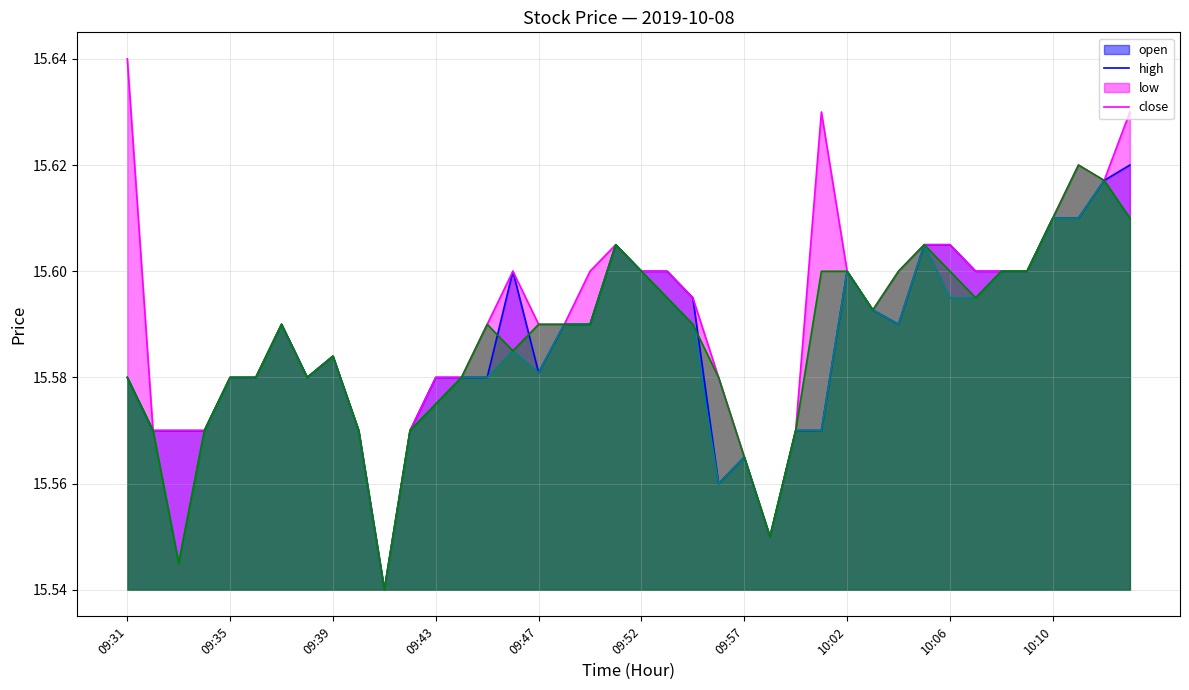

Rank the series by their maximum value, from lowest to highest.

low, open, close, high